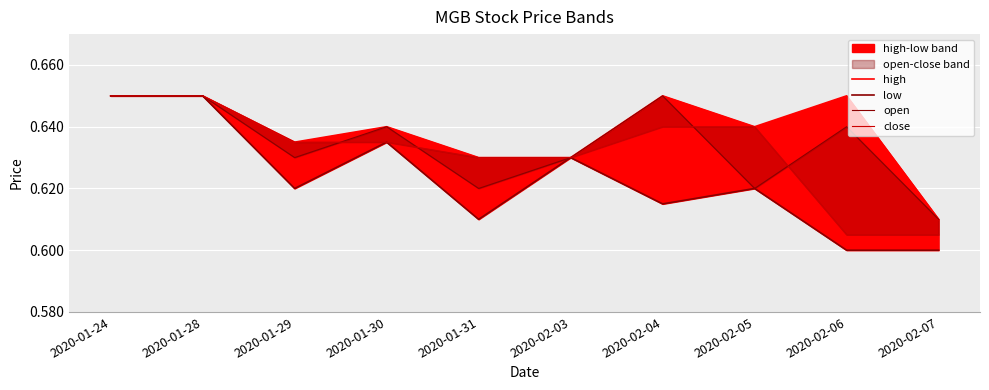

True or false: close and high cross at least once.

False